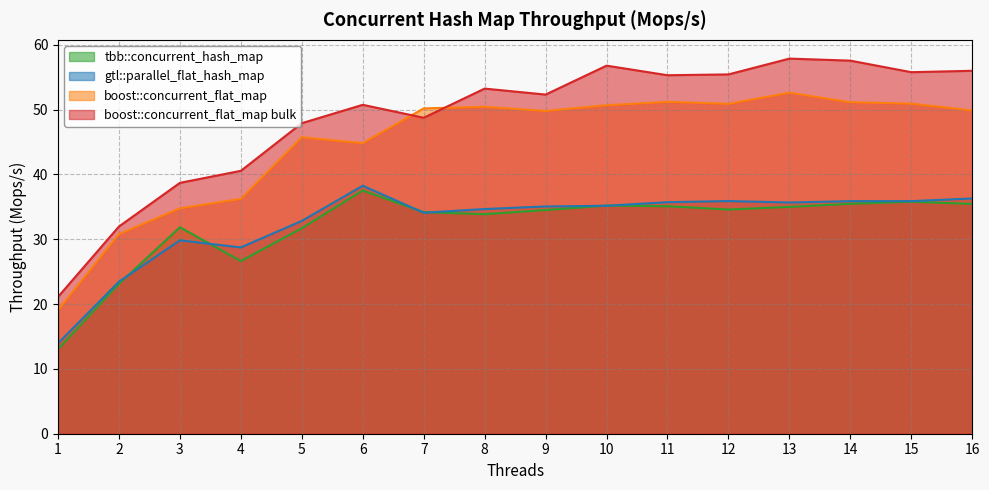

How many lines are shown in the chart?

4